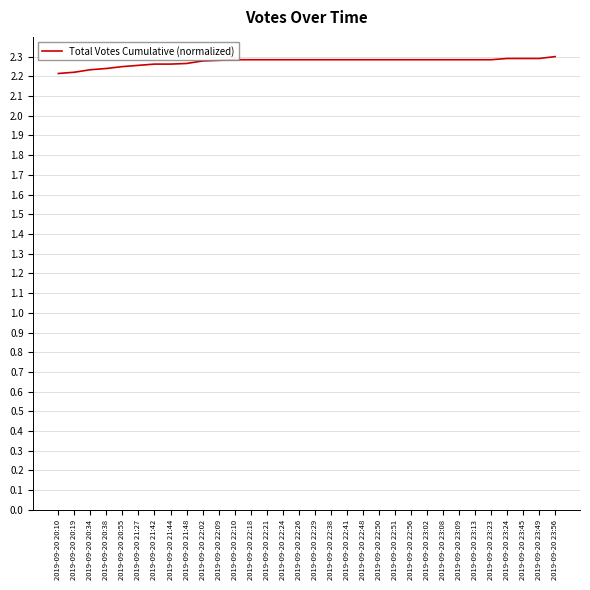

What position from the left is 2019-09-20 22:29?

17